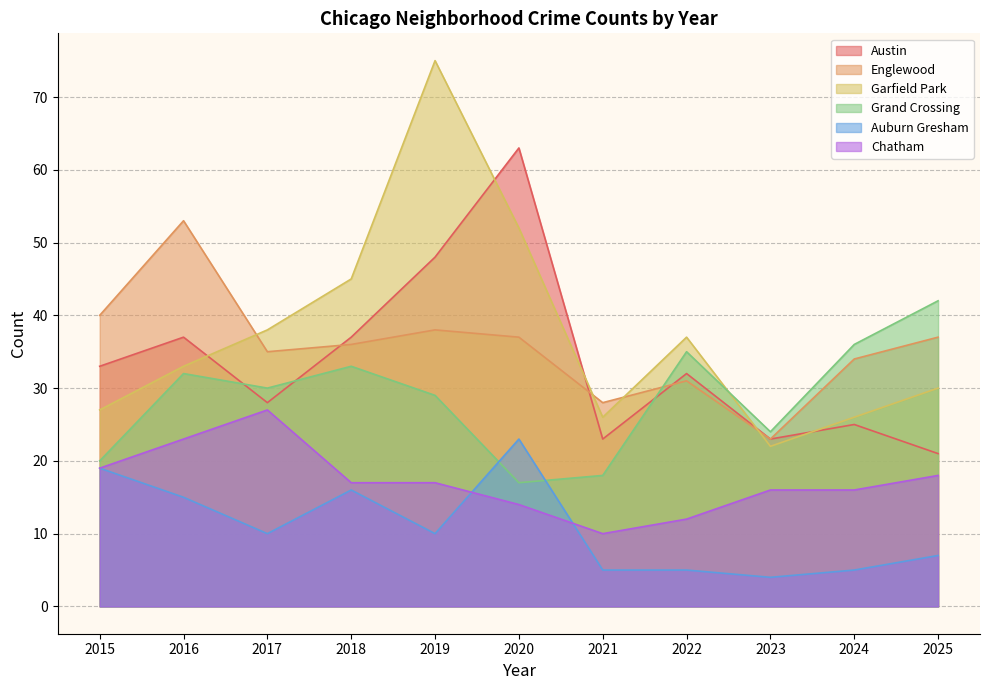

Between 2022 and 2025, which series saw the biggest shift?

Austin